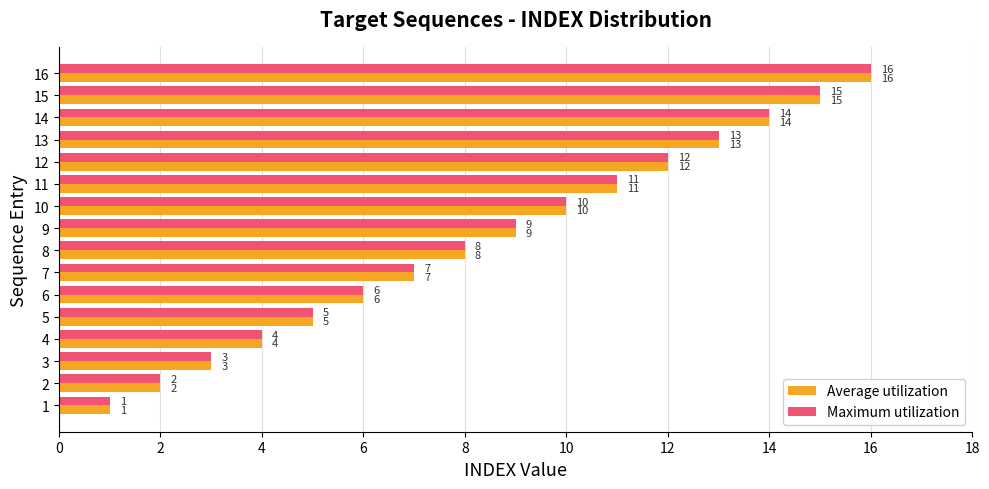

What is the difference between the second highest and minimum values in the Average utilization series?

14